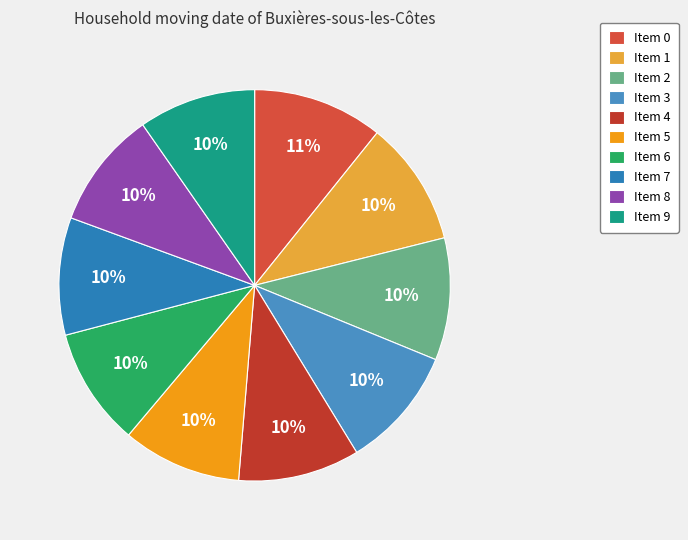

How many slices are in this pie chart?

10